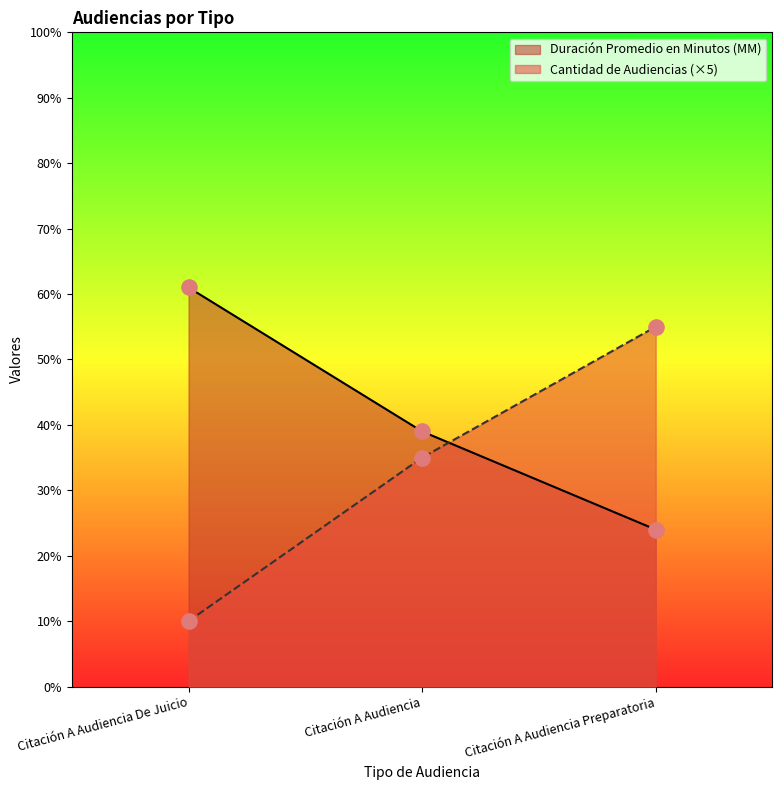

Is the value of Duración Promedio en Minutos (MM) at Citación A Audiencia De Juicio greater than the value of Cantidad de Audiencias at Citación A Audiencia Preparatoria?

Yes